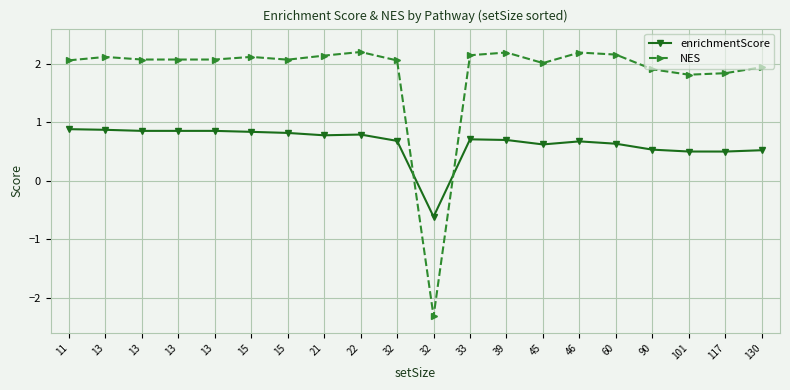

What is the total value across all series at 21?

2.9